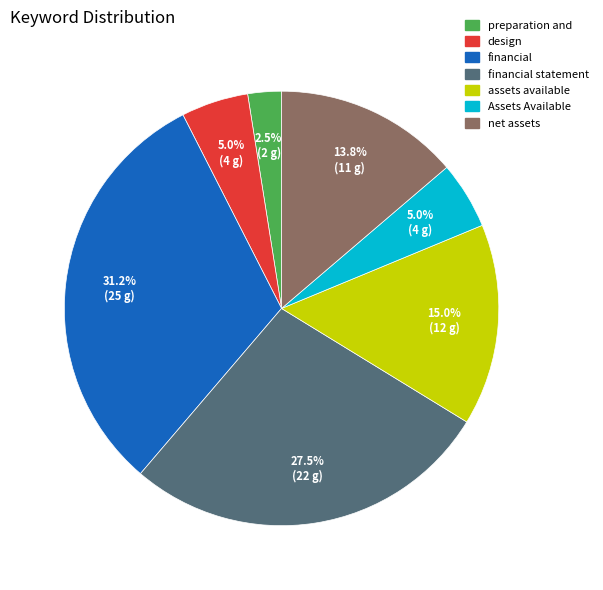

Is there a majority slice in this chart?

No